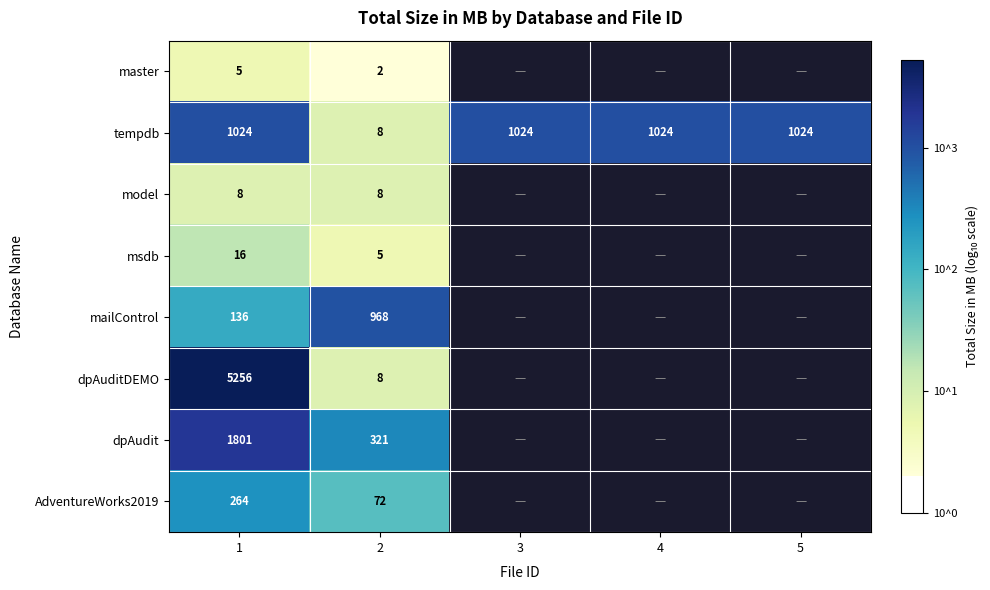

Is the value of model at 1 greater than the value of tempdb at 5?

No